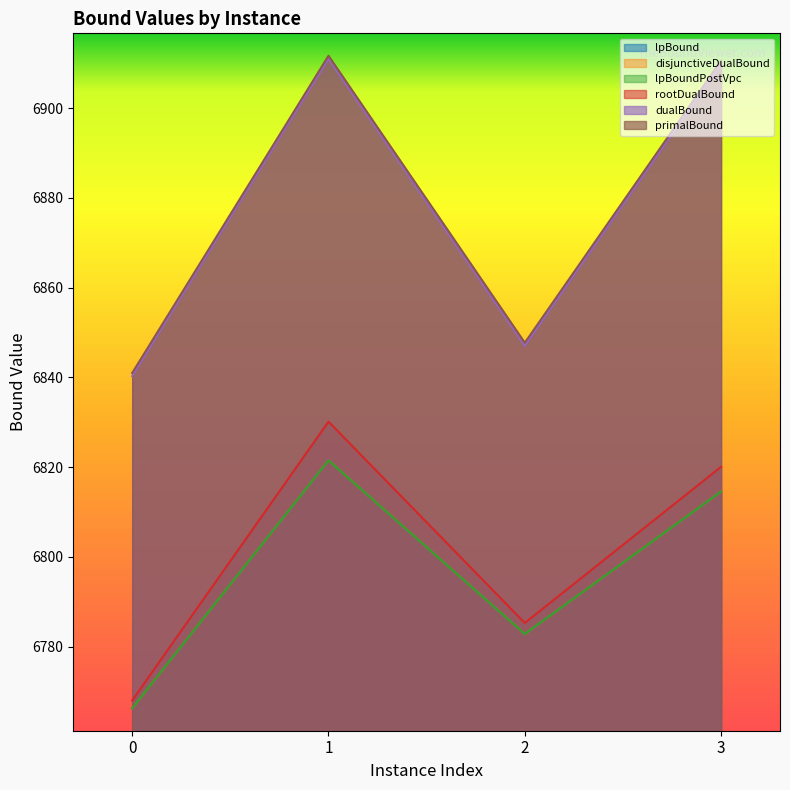

Between 0 and 1, which series saw the biggest shift?

primalBound